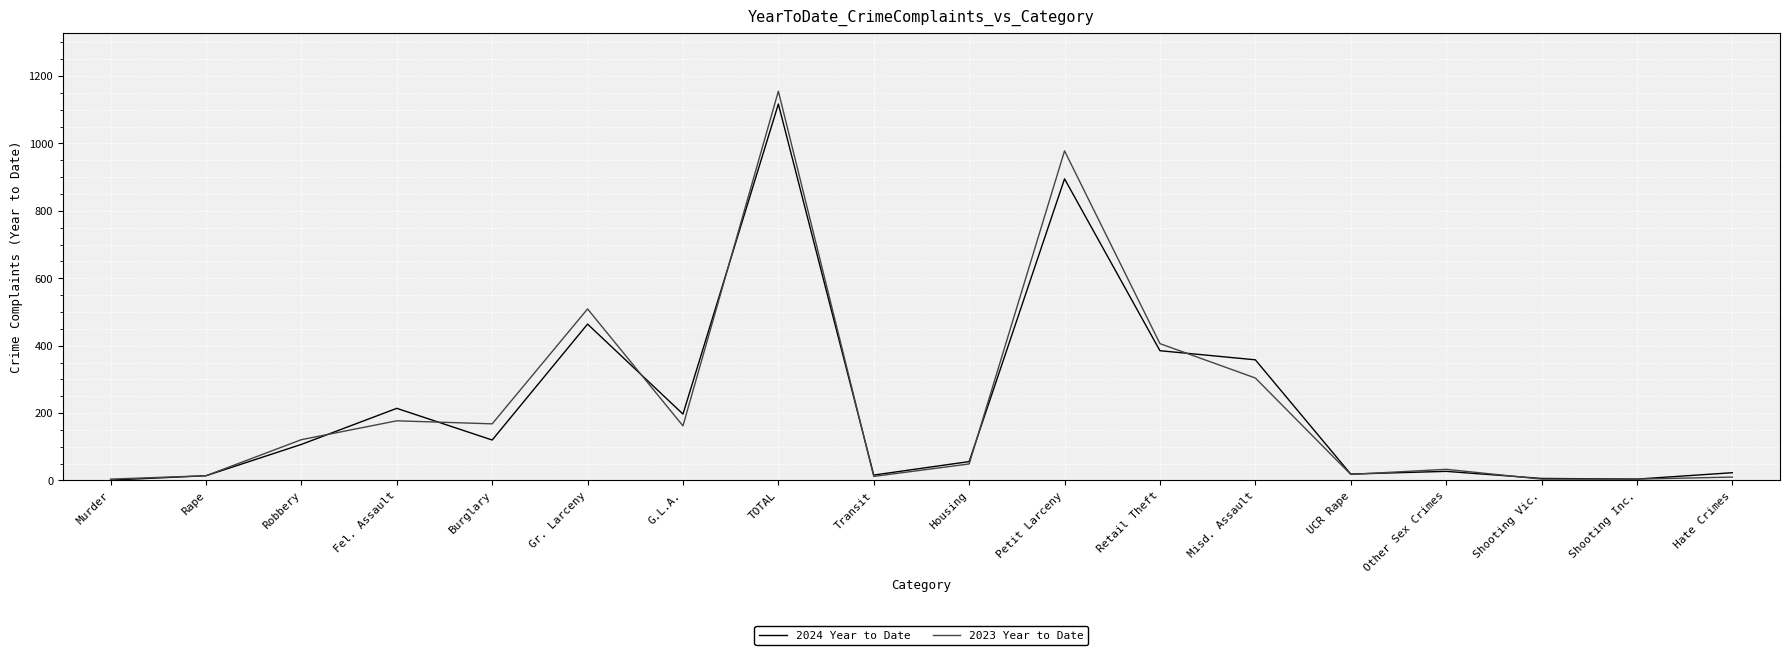

Is it true that 2024 Year to Date equals 230 at Retail Theft?

False